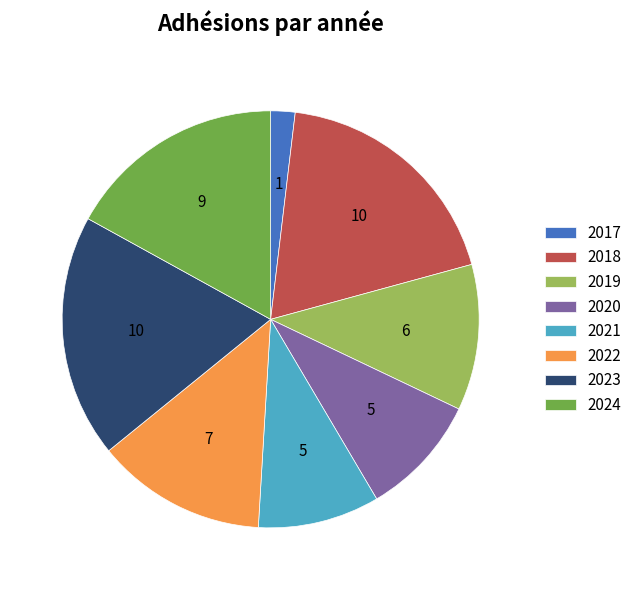

Between 2023 and 2024, which is larger?

2023